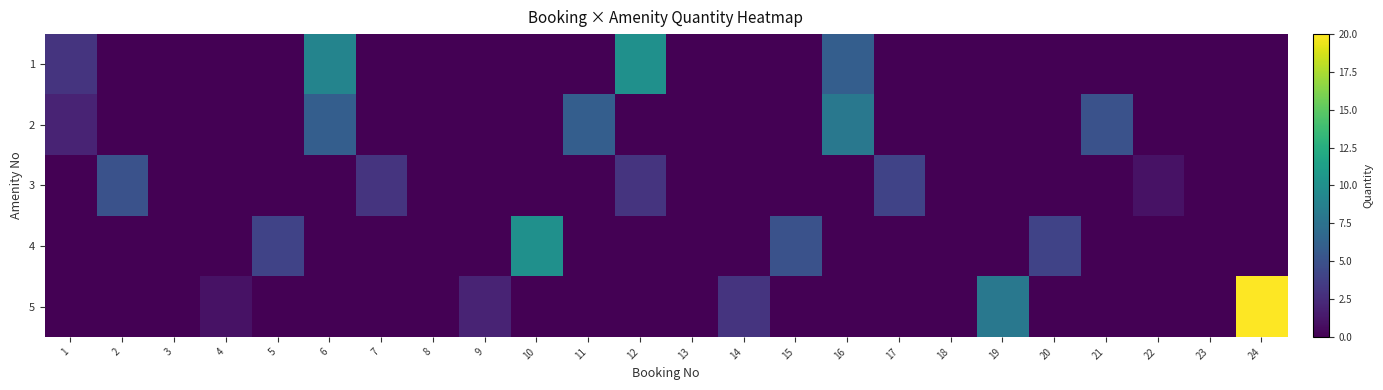

At how many categories does at least one series exceed 5?

7